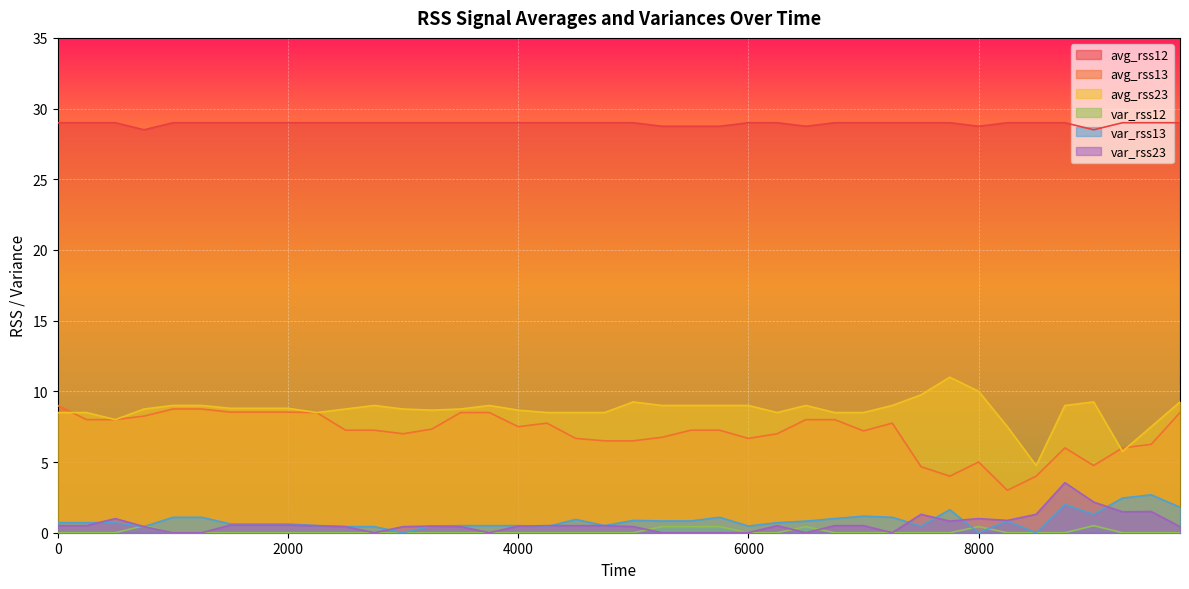

Which series has the widest spread of values?

avg_rss23